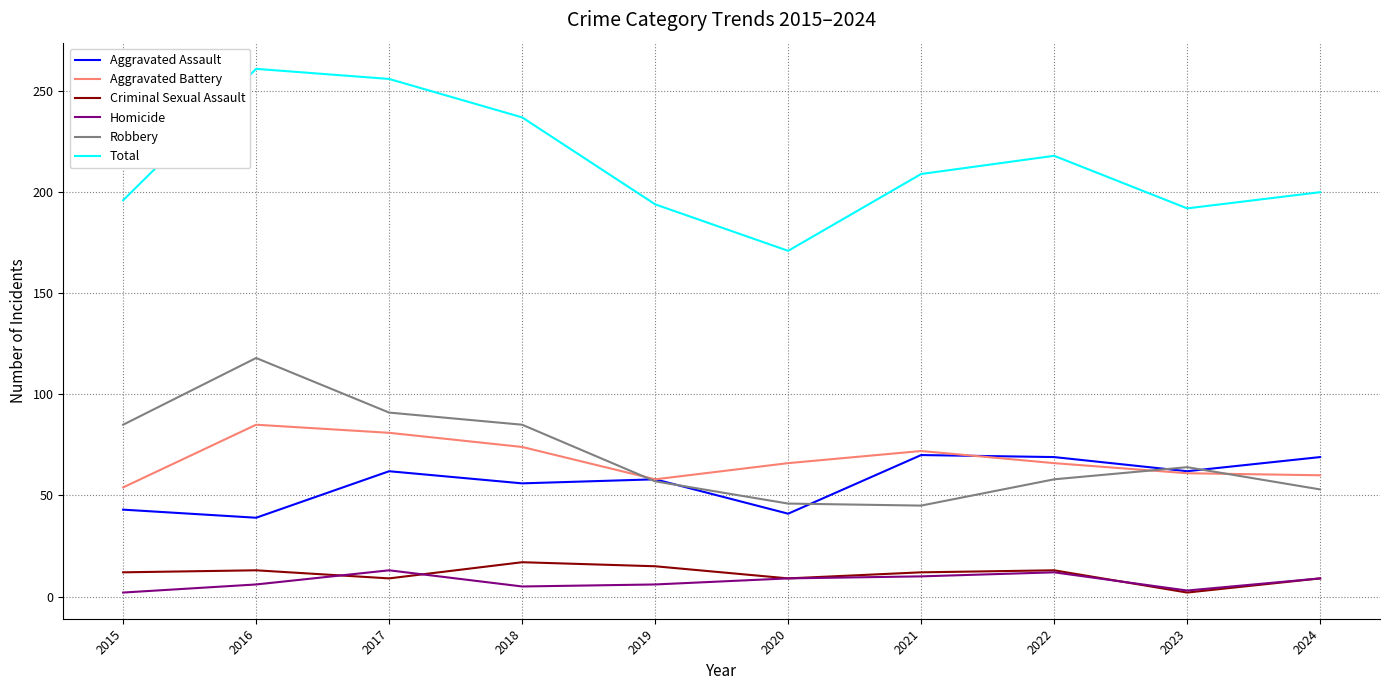

How many lines are shown in the chart?

6